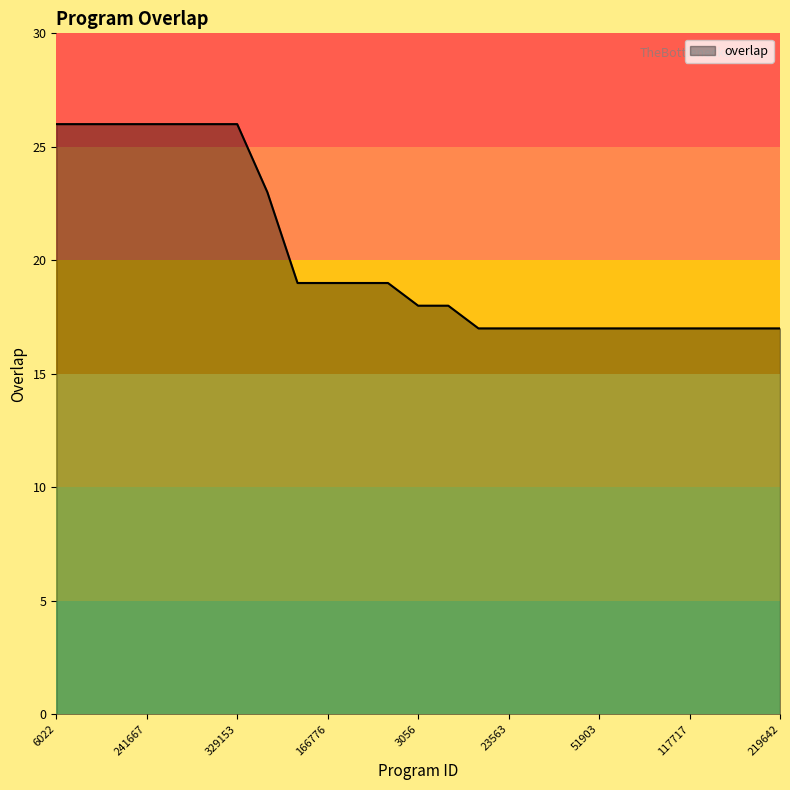

What is the average value?

20